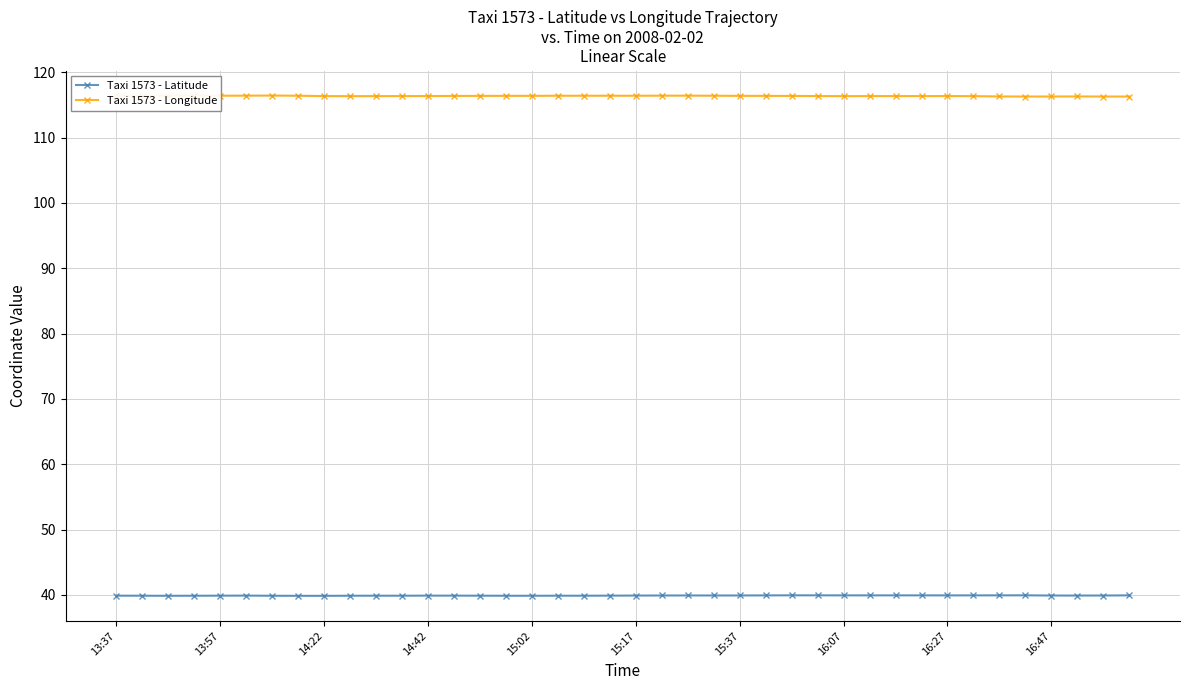

What is the difference between the maximum and minimum values in the Taxi 1573 - Latitude series?

0.1